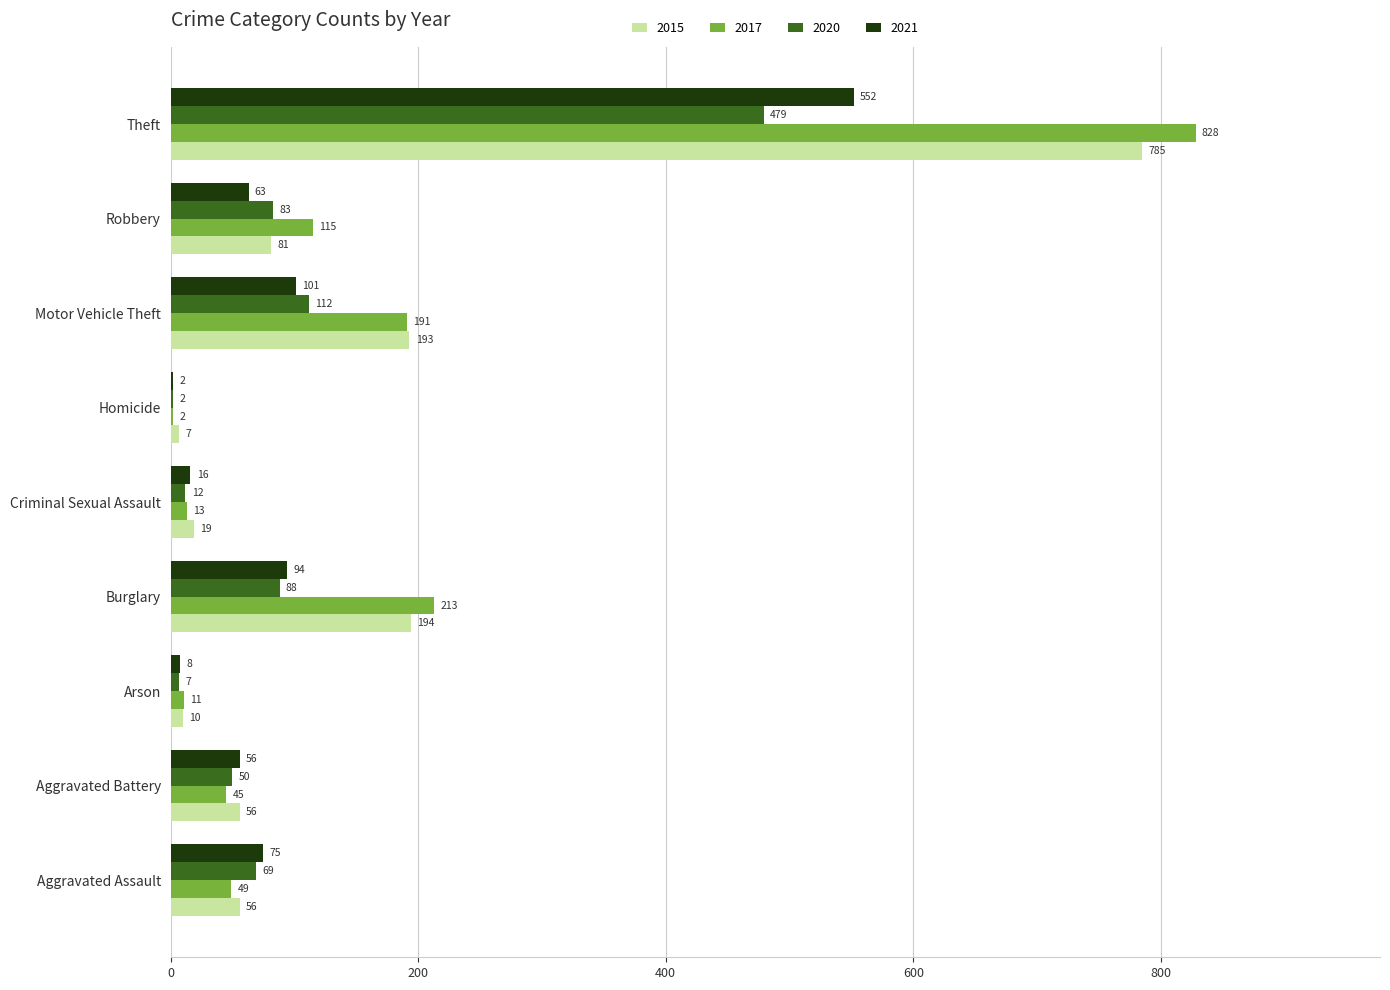

Is it true that 2015 equals 56 at Aggravated Battery?

True